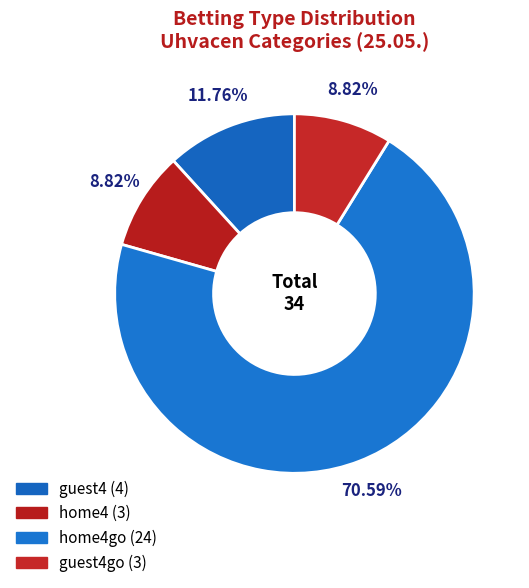

How many slices are in this pie chart?

4